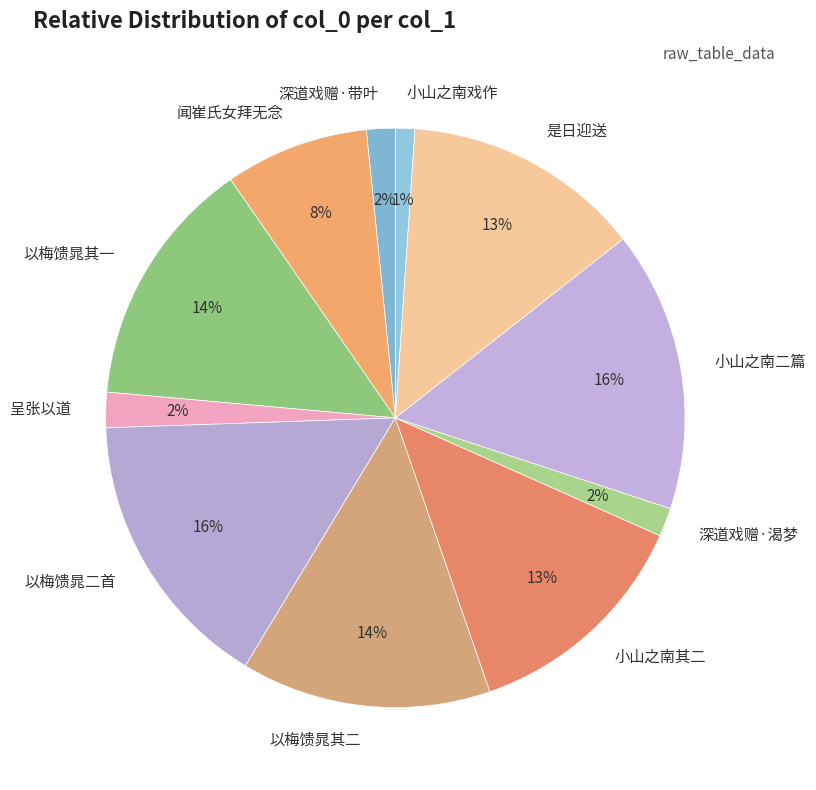

Is the sum of 闻崔氏女拜无念 and 深道戏赠·渴梦 greater than half?

No